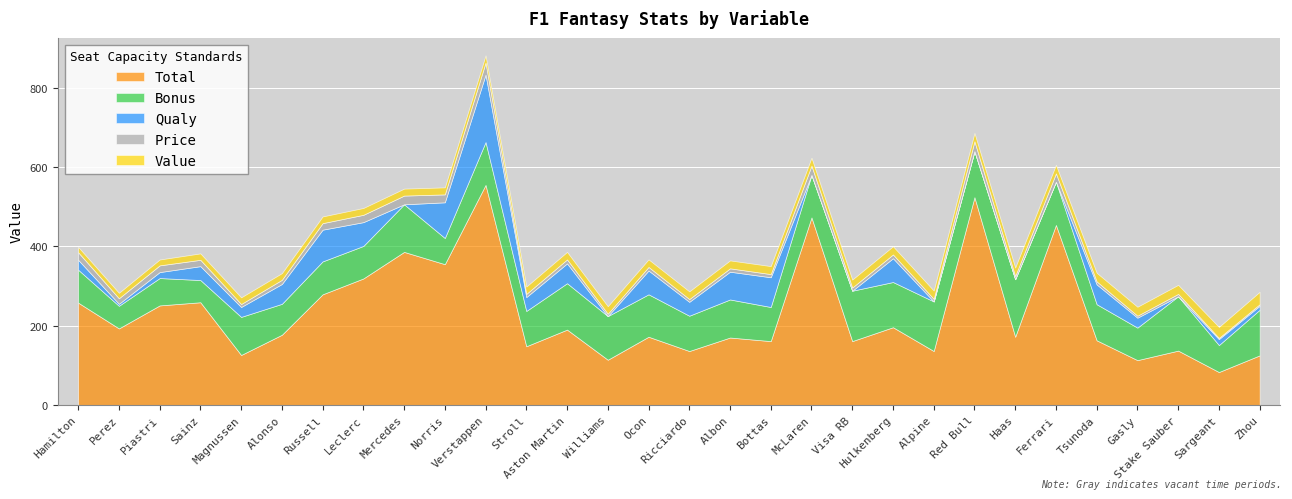

Which series has the largest total across all categories?

Total